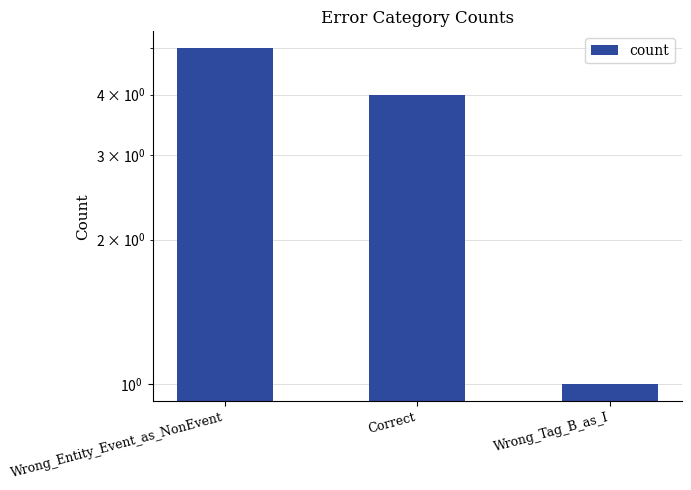

Which category has the lowest value across all series?

Wrong_Tag_B_as_I